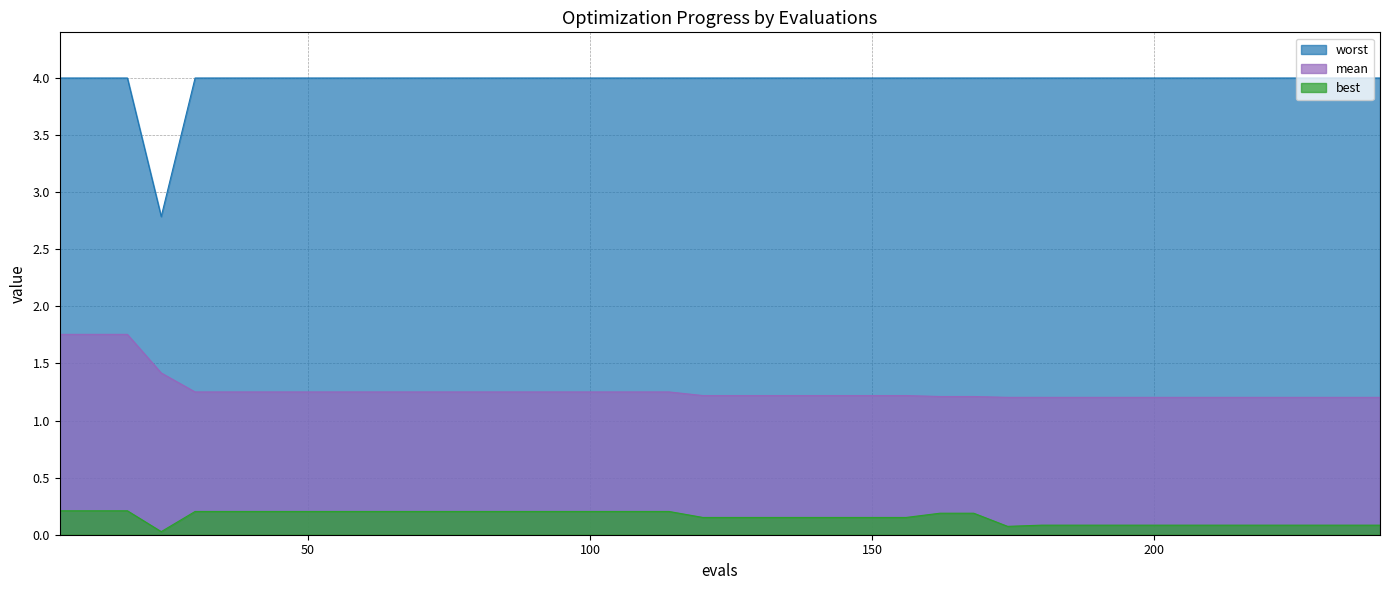

True or false: worst and best cross at least once.

False